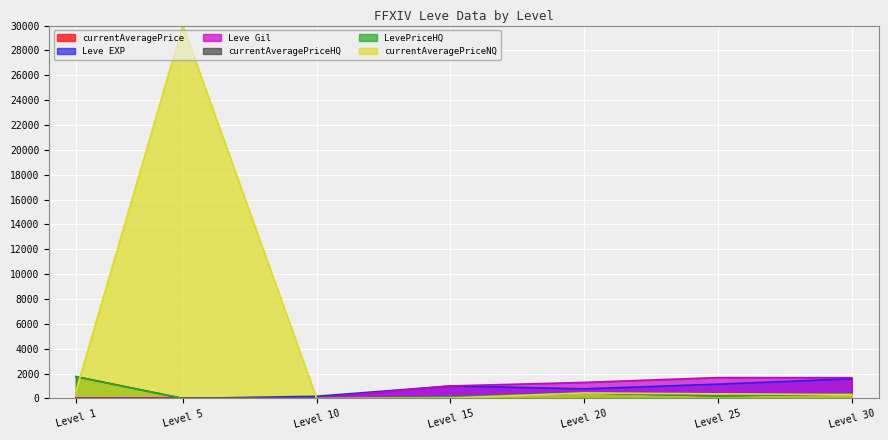

What is the highest value of the Leve EXP series?

1586.8